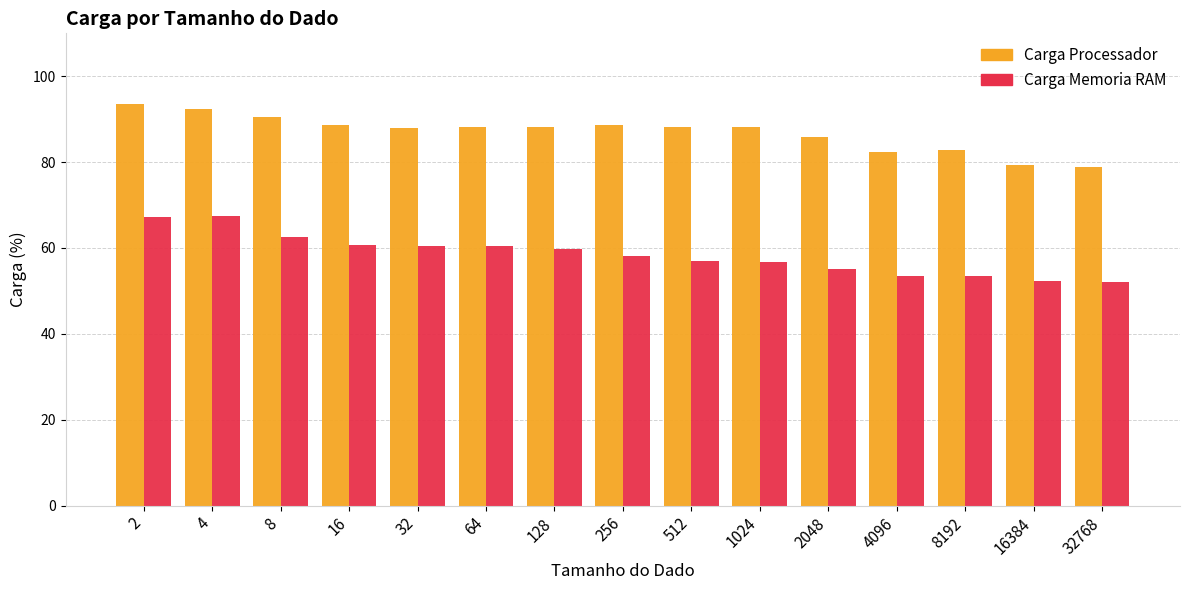

Rank the series at 32 from lowest to highest value.

Carga Memoria RAM, Carga Processador